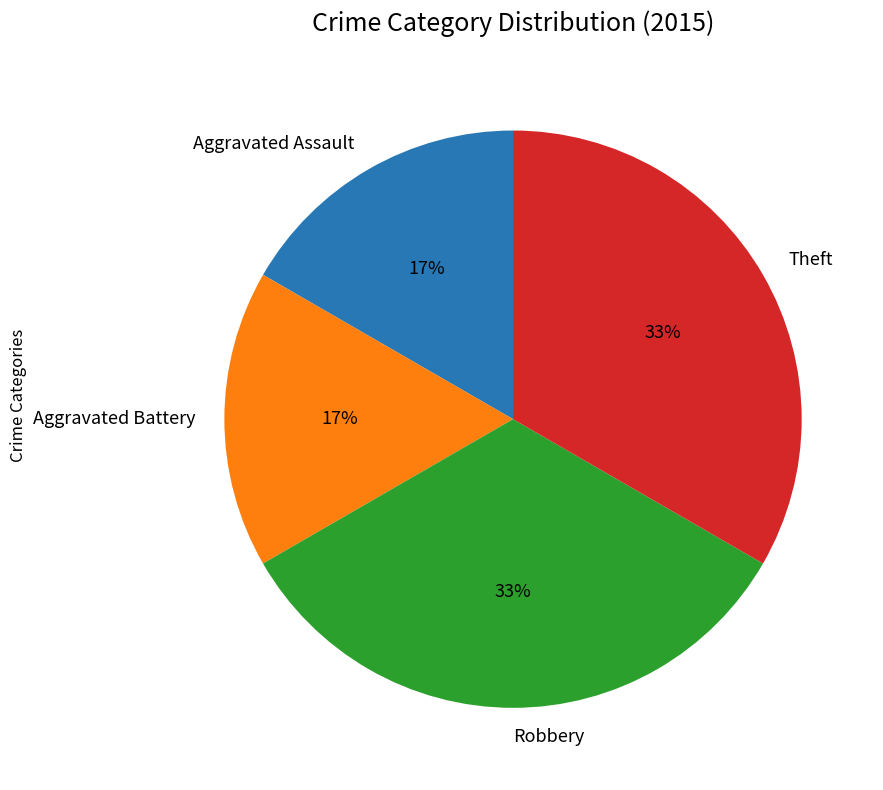

Is Robbery the majority of the pie?

No